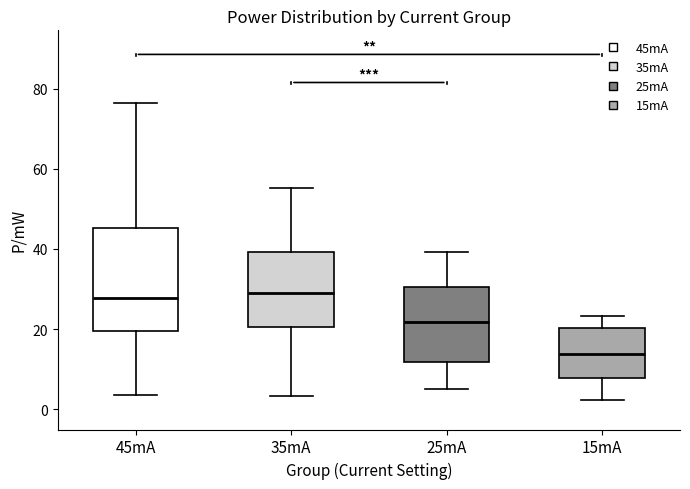

Comparing the boxes themselves (not the whiskers), which one is the tallest?

45mA